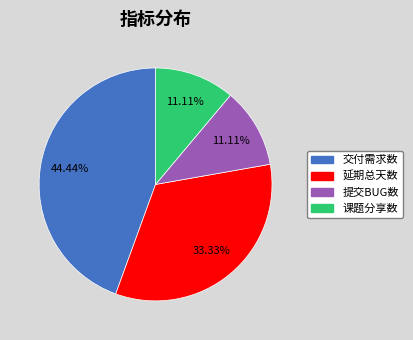

Does any single category account for the majority?

No